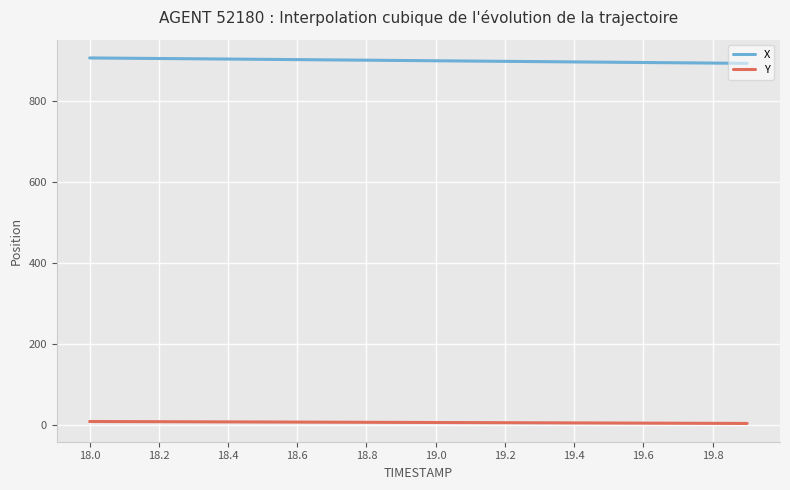

List the series in order of their peak value, highest first.

X, Y